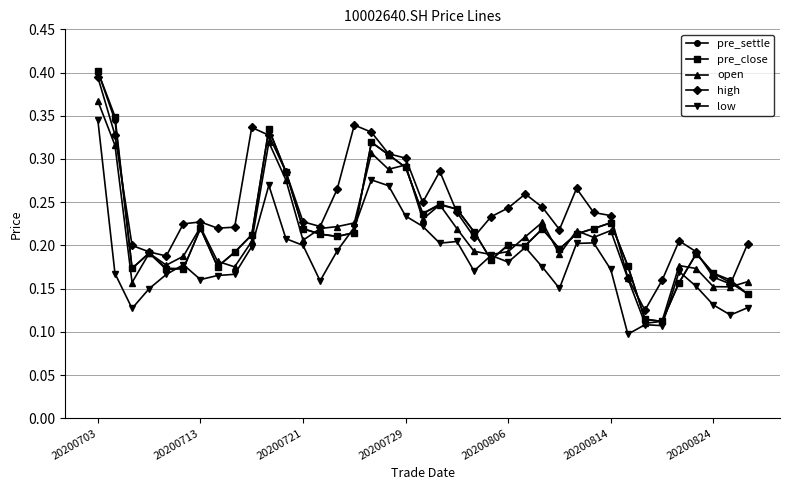

At how many categories does at least one series exceed 0?

39